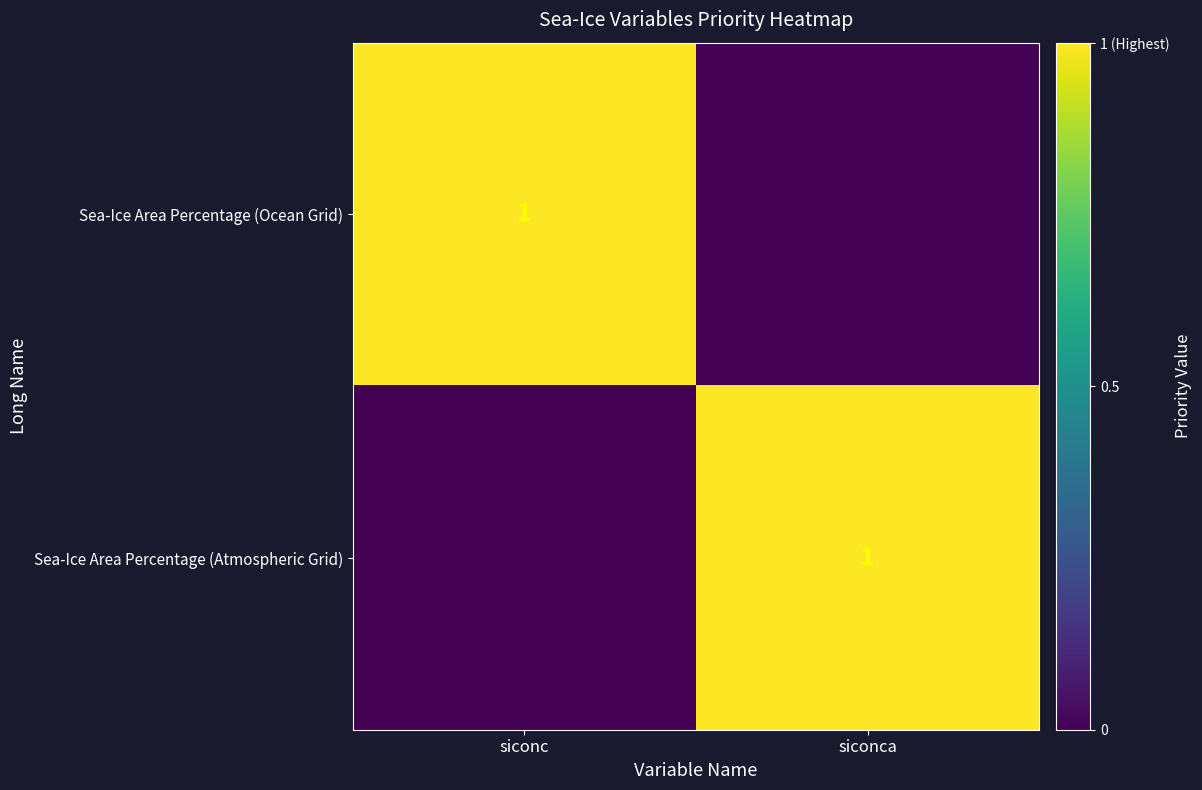

The value of Sea-Ice Area Percentage (Atmospheric Grid) at siconca is 0. True or false?

False